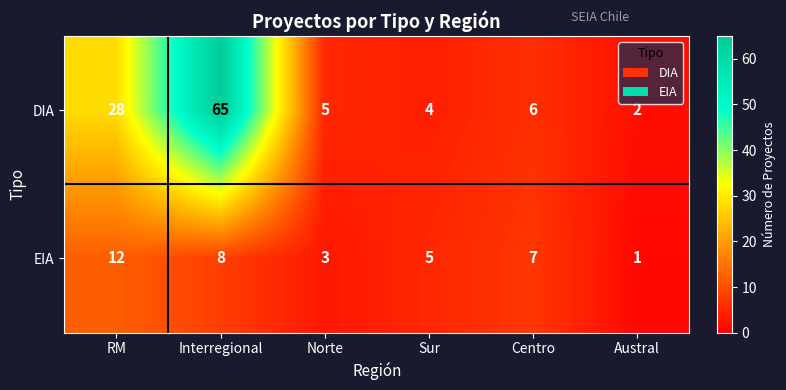

How many data points does each series have?

6